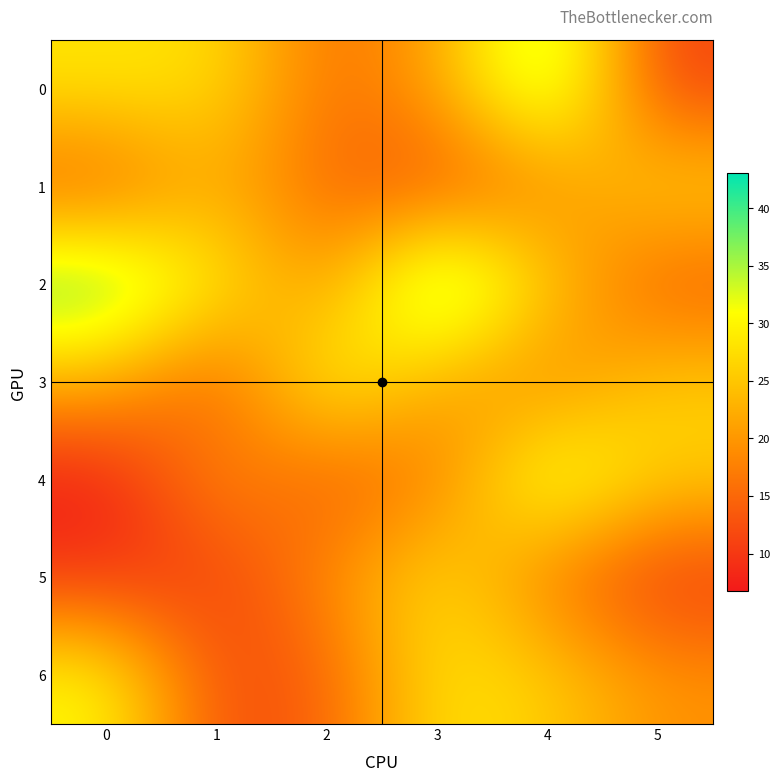

Reading left to right, extract all data points from this chart.

0: 0=28.4	1=27.8	2=15.6	3=21.1	4=38.8	5=10.9
1: 0=13.8	1=22.9	2=14.9	3=12.2	4=18.1	5=26.8
2: 0=40.4	1=29.3	2=19.1	3=43.1	4=25.4	5=13.2
3: 0=22.7	1=12.8	2=31.9	3=21.4	4=17.5	5=26.0
4: 0=6.7	1=19.5	2=13.3	3=16.9	4=35.2	5=25.8
5: 0=9.7	1=10.7	2=18.8	3=28.1	4=16.6	5=9.7
6: 0=30.8	1=11.9	2=14.1	3=28.4	4=25.9	5=19.4